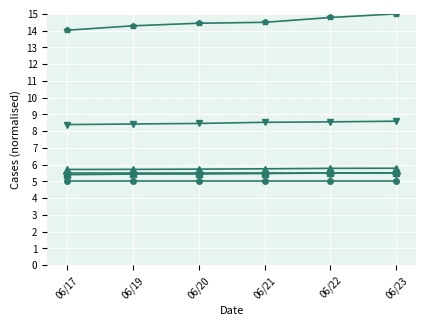

What is the total value across all series at 06/22?

45.1